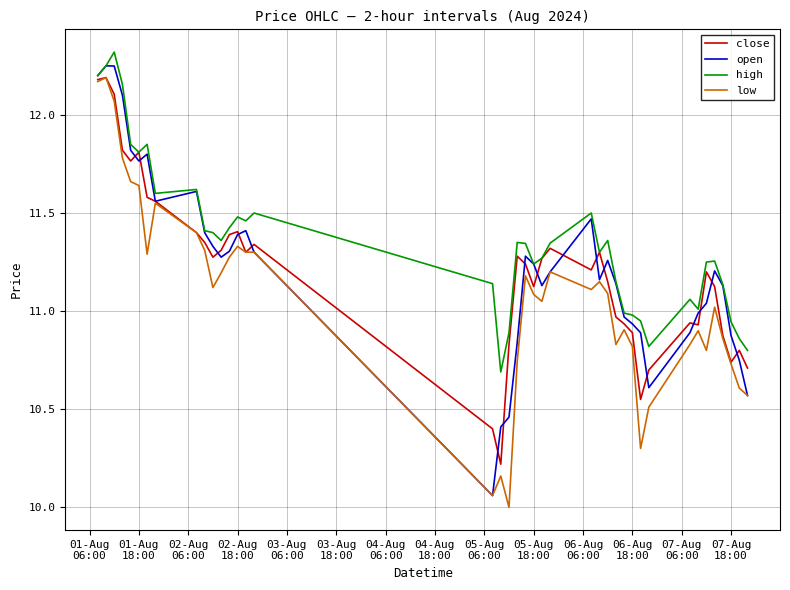

Which series has the largest total across all categories?

high